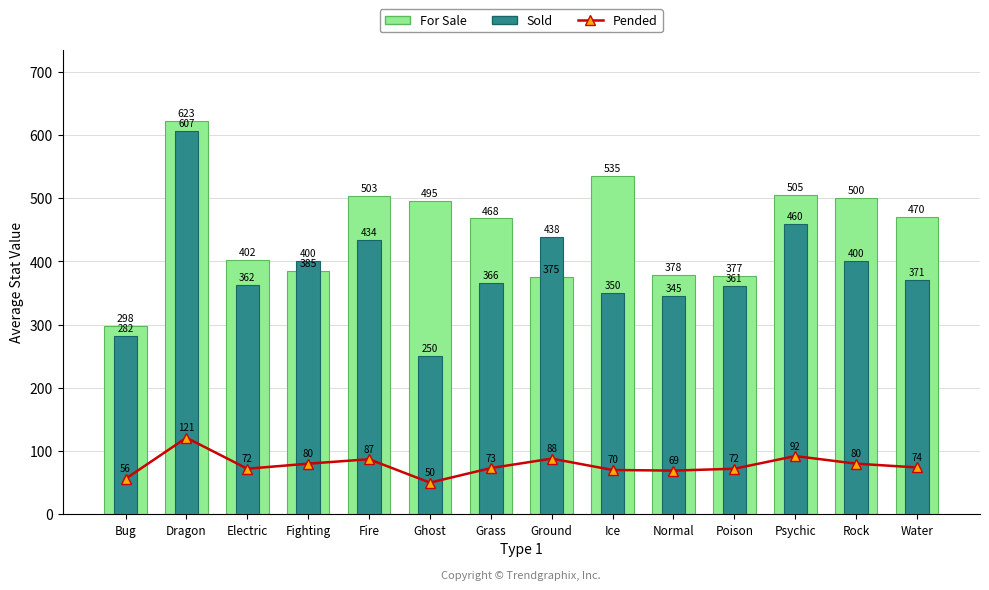

At Fire, list the series in order from largest to smallest.

For Sale, Sold, Pended